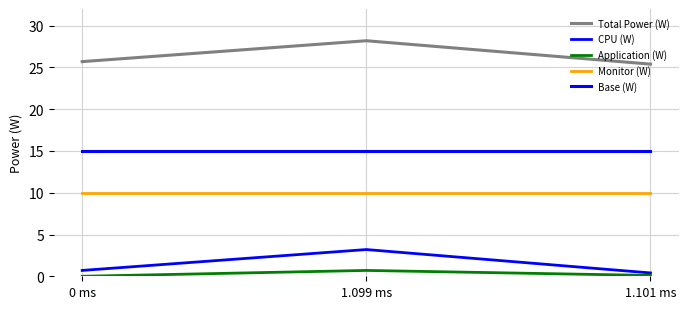

True or false: Base (W) has a value of 22.3 at 0 ms.

False